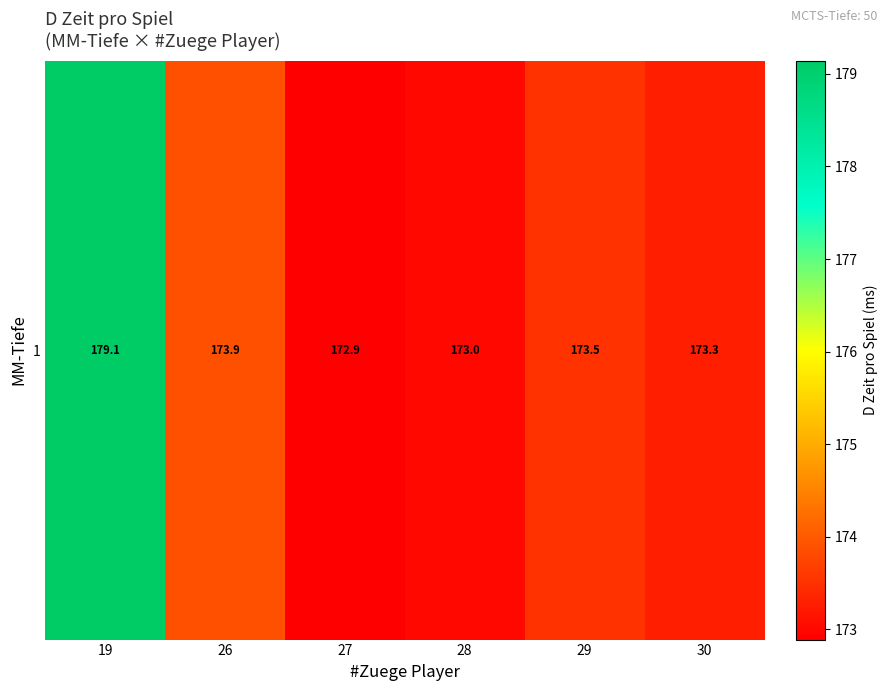

What is the minimum value shown in the chart?

172.9